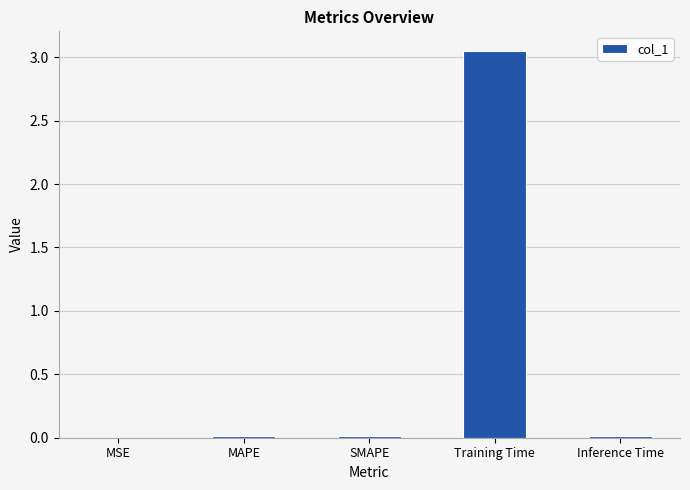

Count the number of data series in this chart.

1